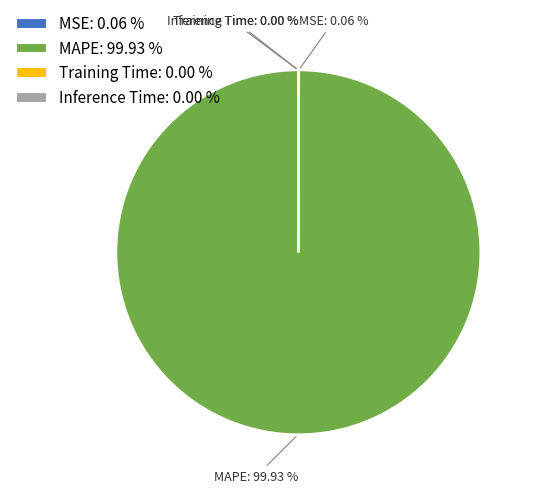

To the nearest percent, what is the average slice percentage?

25%